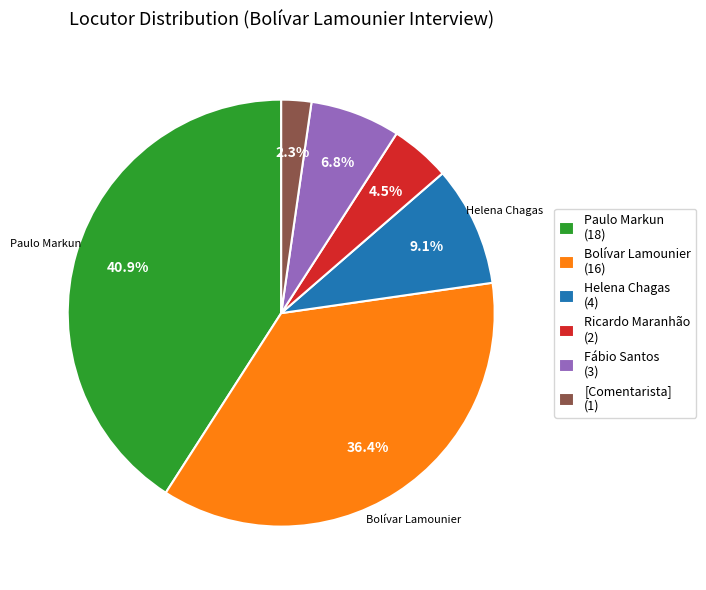

What is the ratio of the value at Fábio Santos to the value at Ricardo Maranhão?

1.5